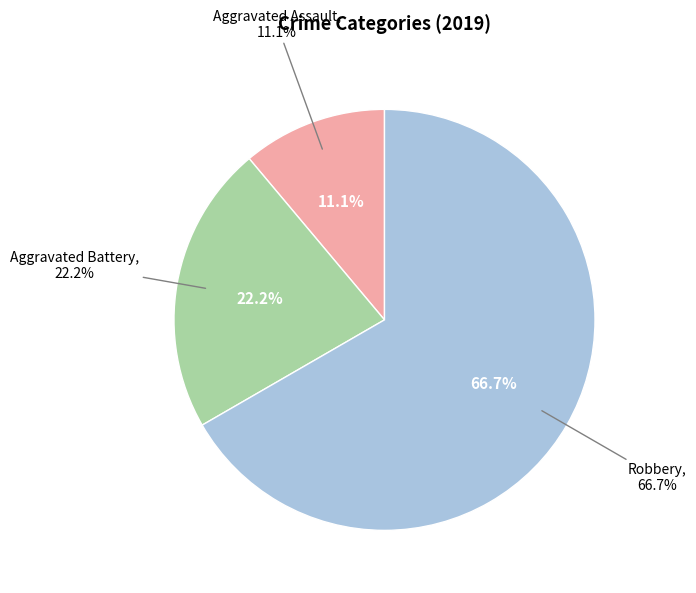

Which slice is the smallest?

Aggravated Assault